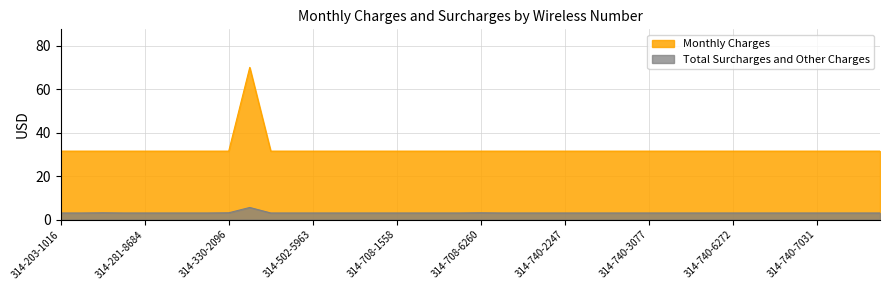

What is the total value across all series at 314-610-0072?

34.6